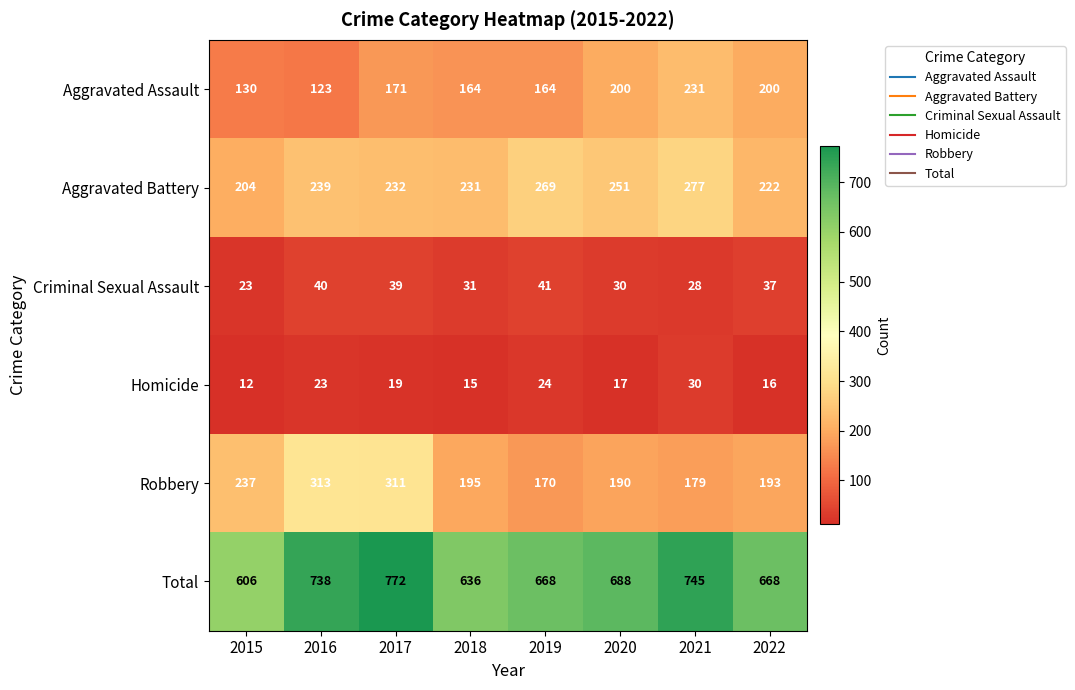

Which series has the largest range (max minus min)?

Total